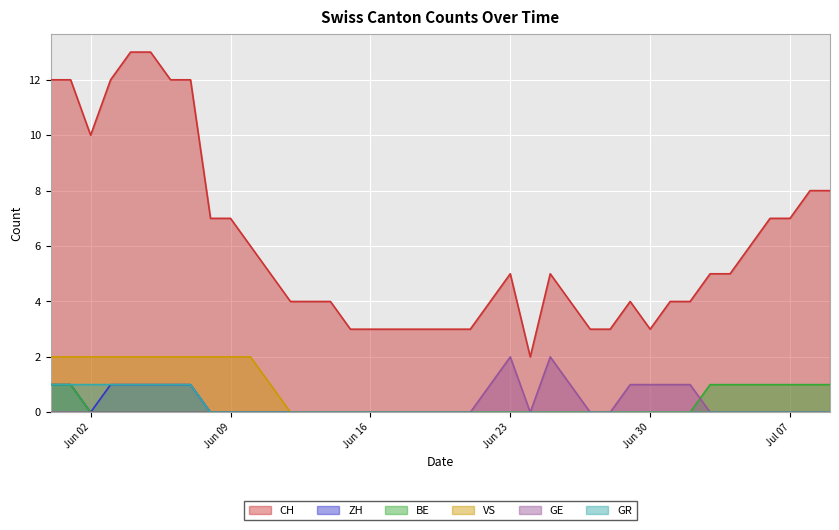

Which series has the largest total across all categories?

CH